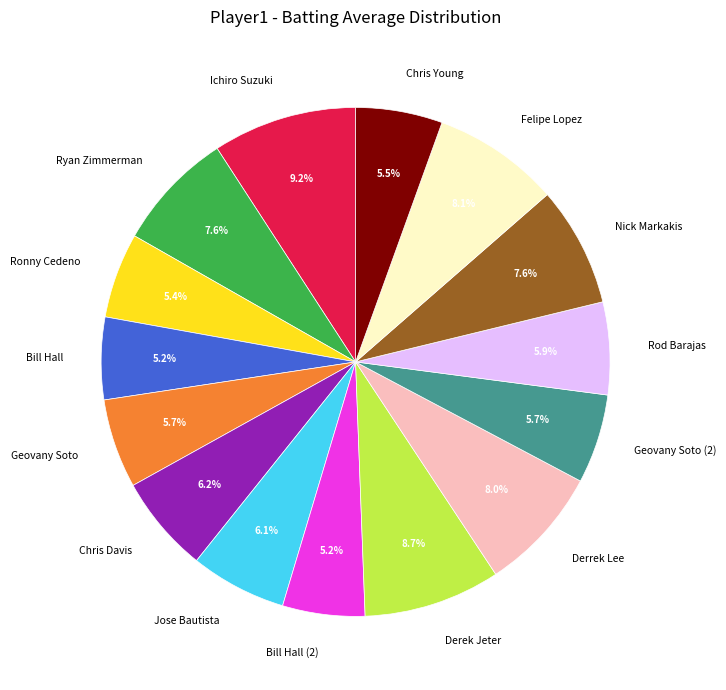

To the nearest percent, what is the difference between the Felipe Lopez and Ronny Cedeno slice percentages?

3%